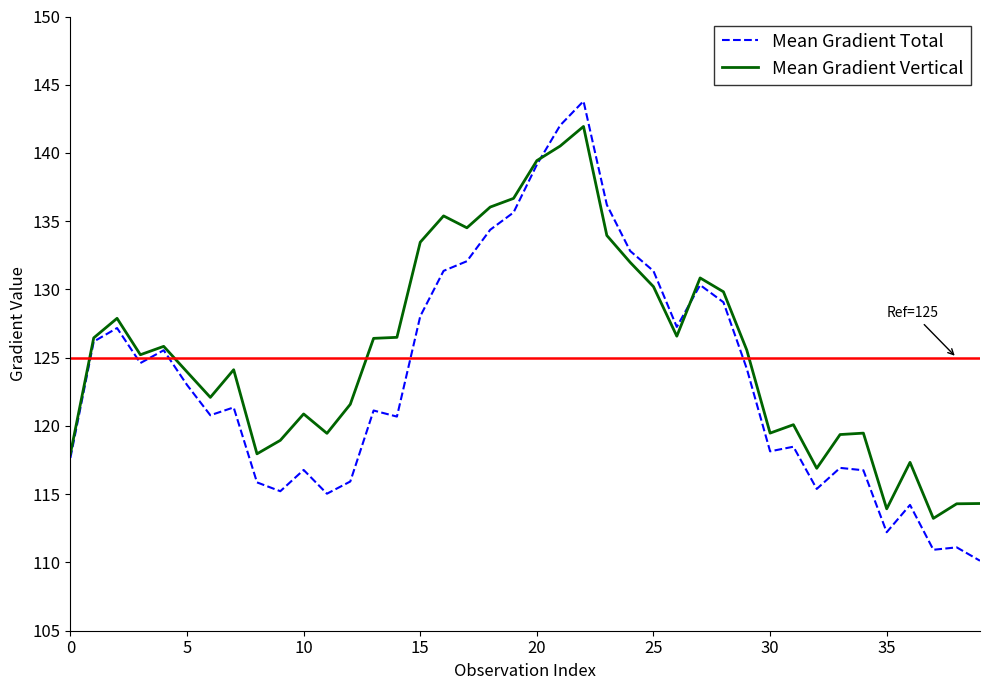

Rank the series by their maximum value, from lowest to highest.

Mean Gradient Vertical, Mean Gradient Total